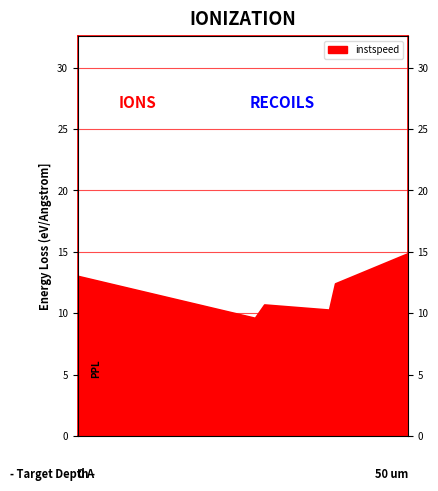

How many points are higher than both their immediate neighbors (excluding endpoints)?

1